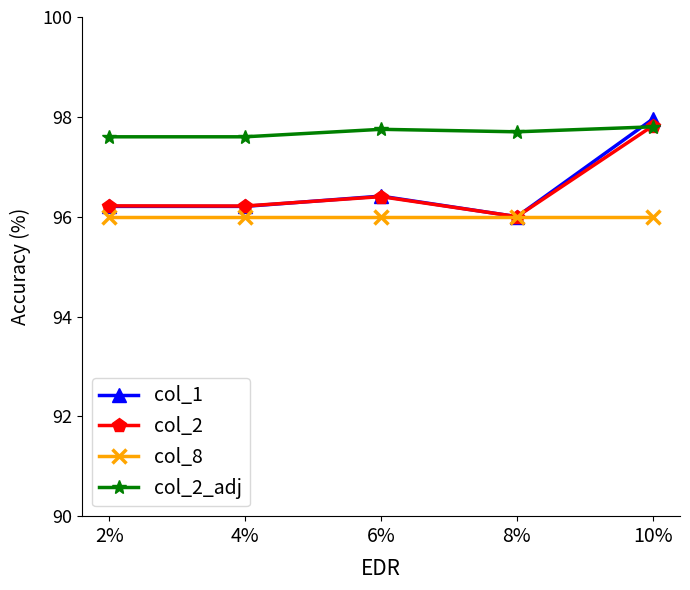

What is the difference between the highest and lowest values at 10%?

2.0